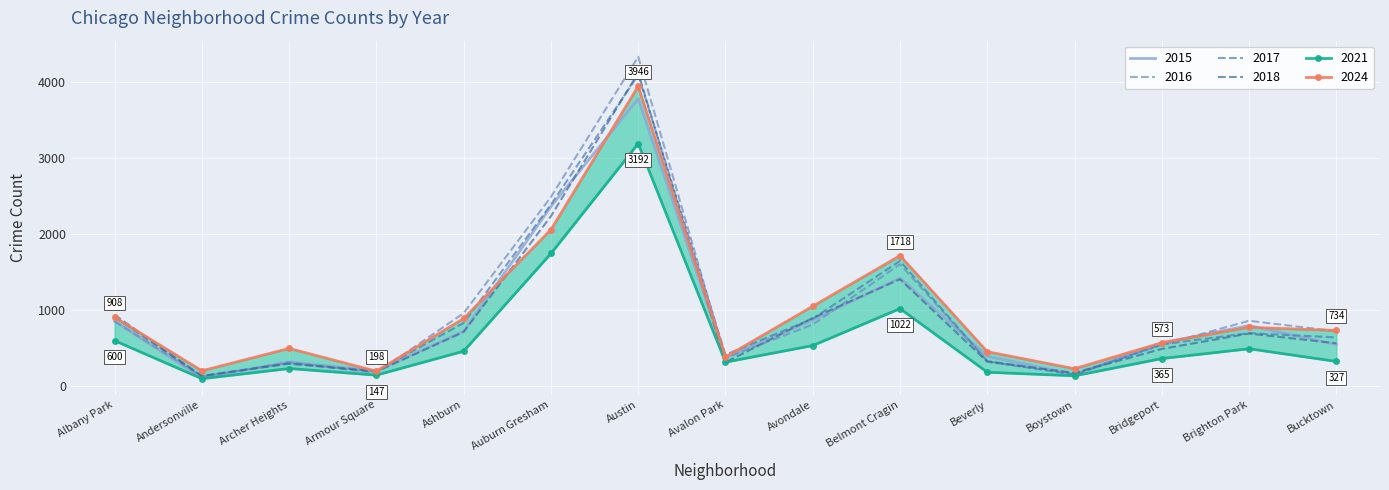

How many distinct data groups are displayed?

6